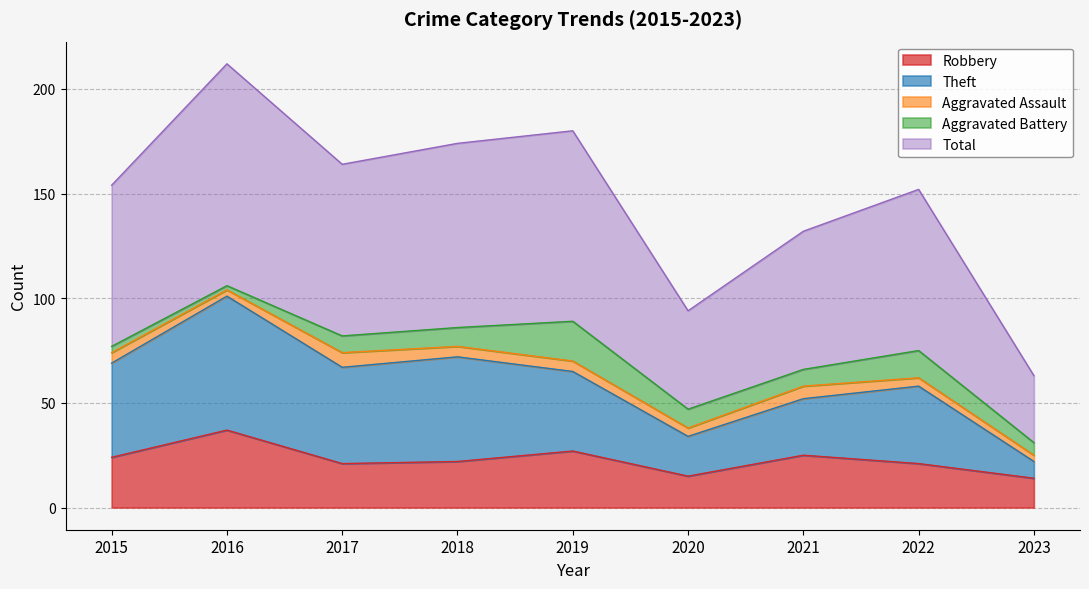

True or false: Total and Robbery intersect in this chart.

False